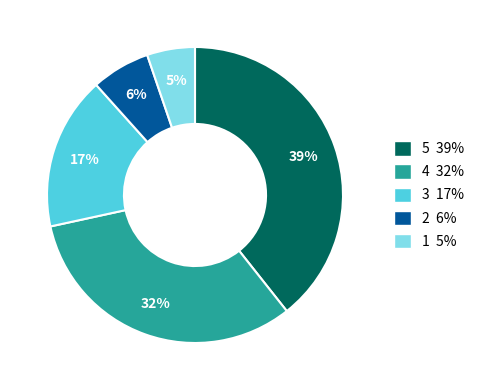

Count the number of slices in the pie.

5